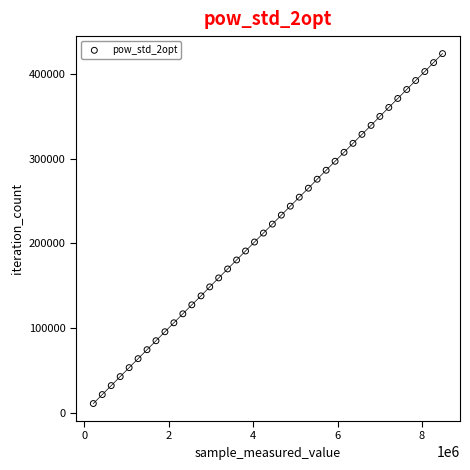

What is the range of Y values (max minus min)?

413595